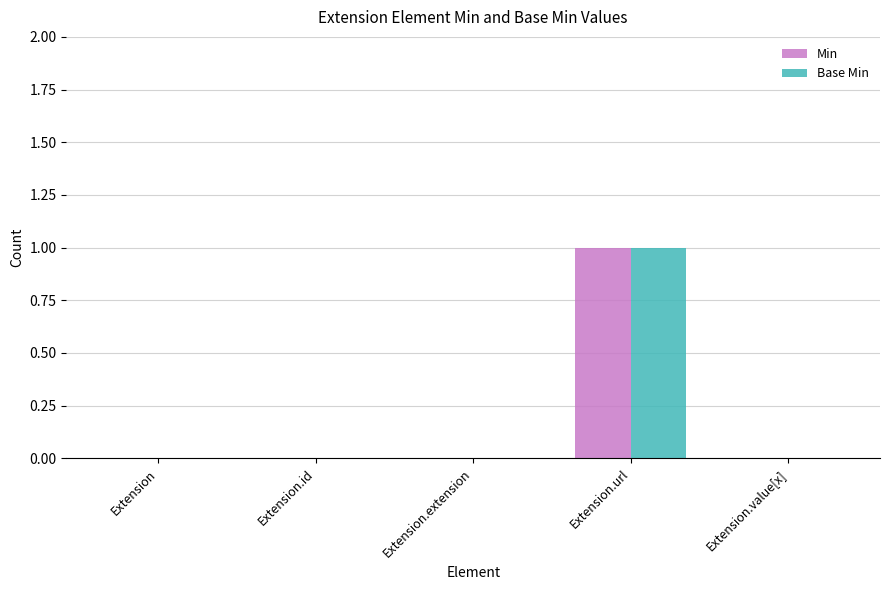

True or false: Min has a value of 0 at Extension.

True